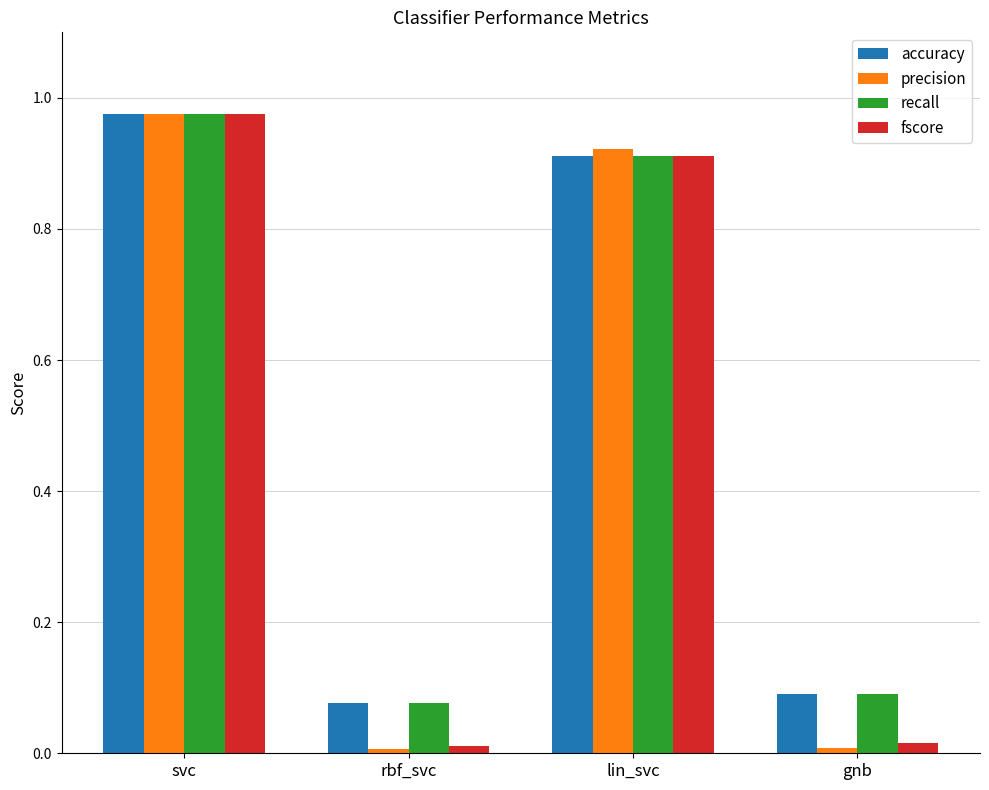

What is the label of the 3rd bar from the right?

rbf_svc